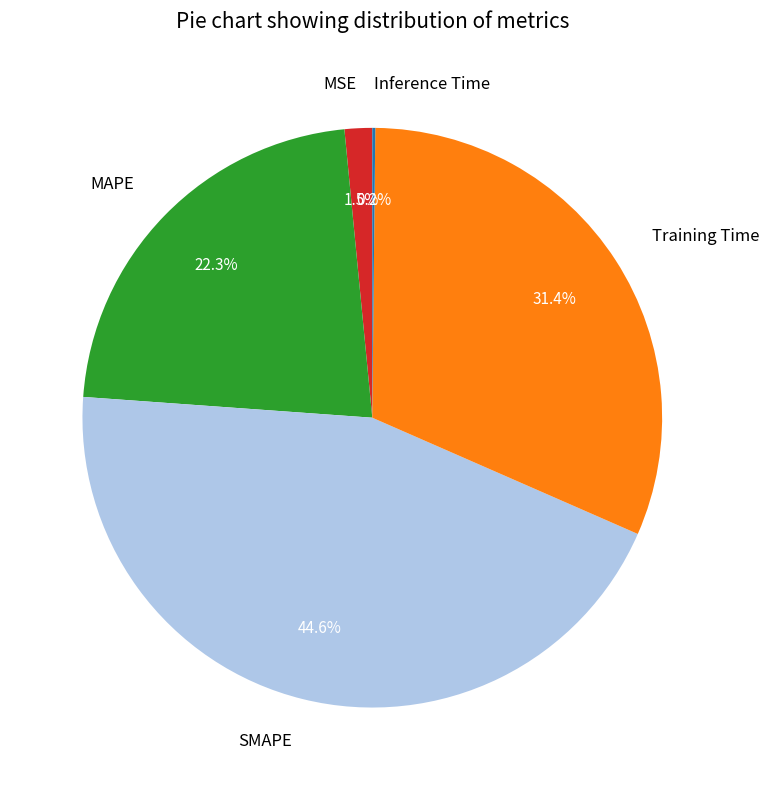

Approximately how many times larger is the value at Training Time compared to SMAPE?

0.7